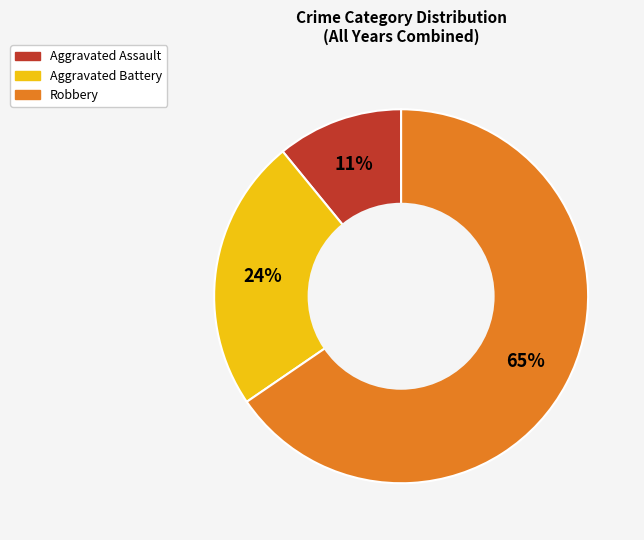

To the nearest percent, what is the average slice percentage?

33%